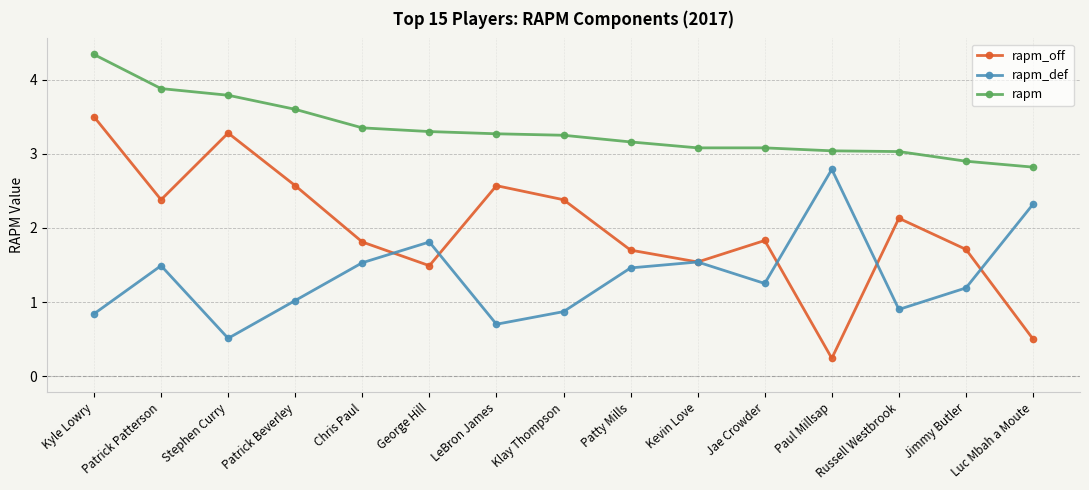

What is the total value across all series at Jae Crowder?

6.2